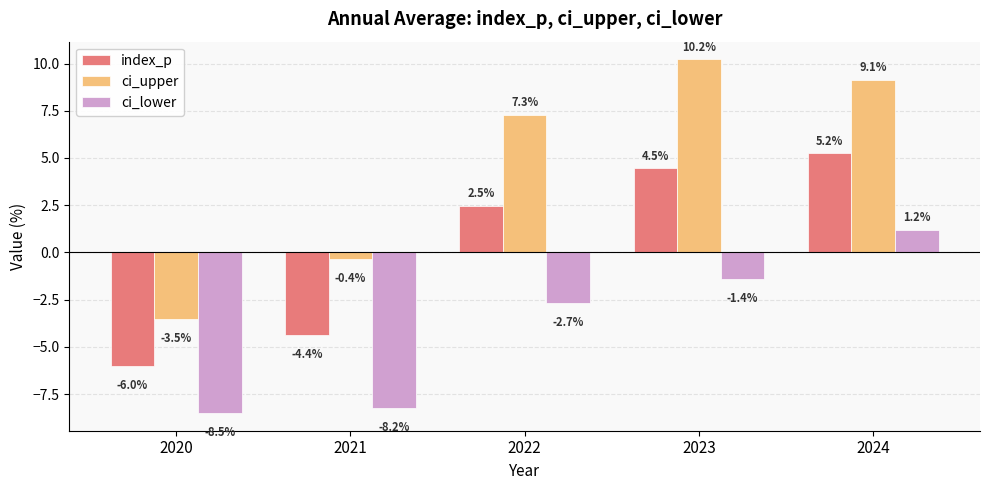

How many positive values does the index_p series have?

3